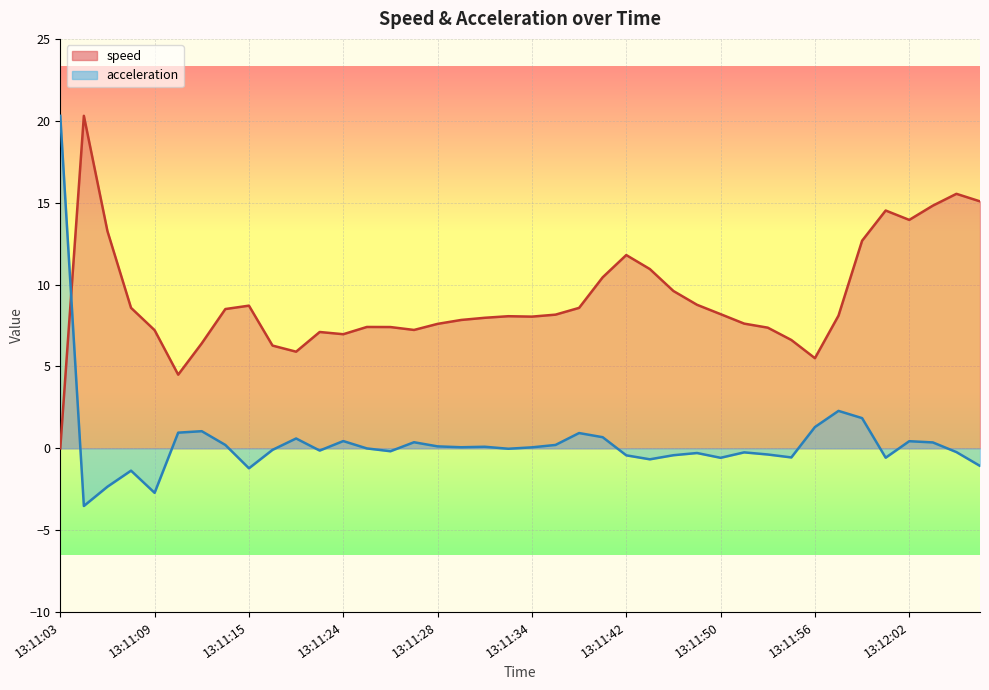

How many values in the speed series are below 8?

18